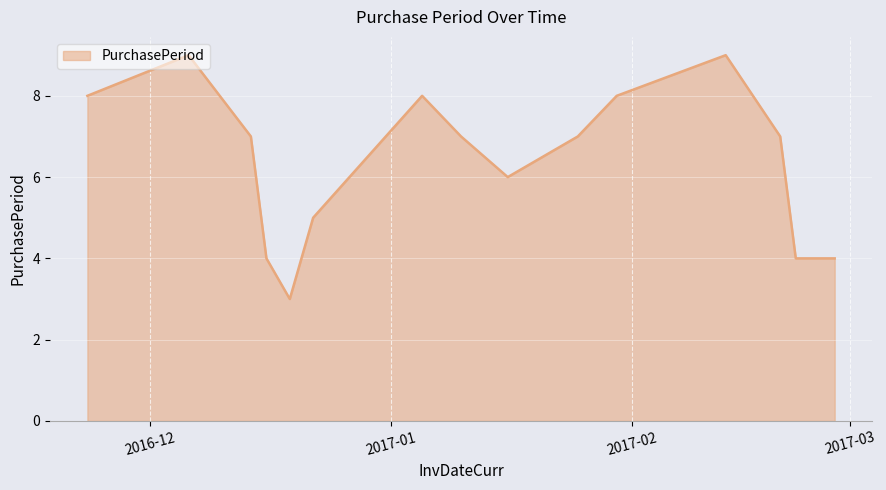

How many categories are shown in the chart?

15